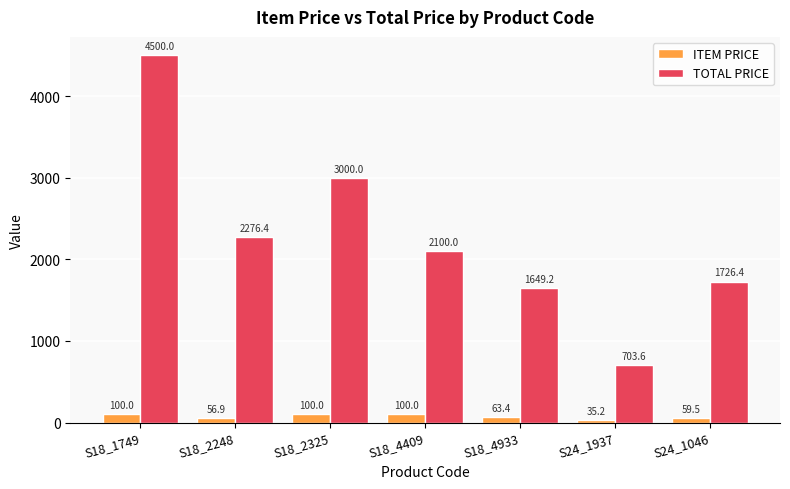

How many distinct data groups are displayed?

2